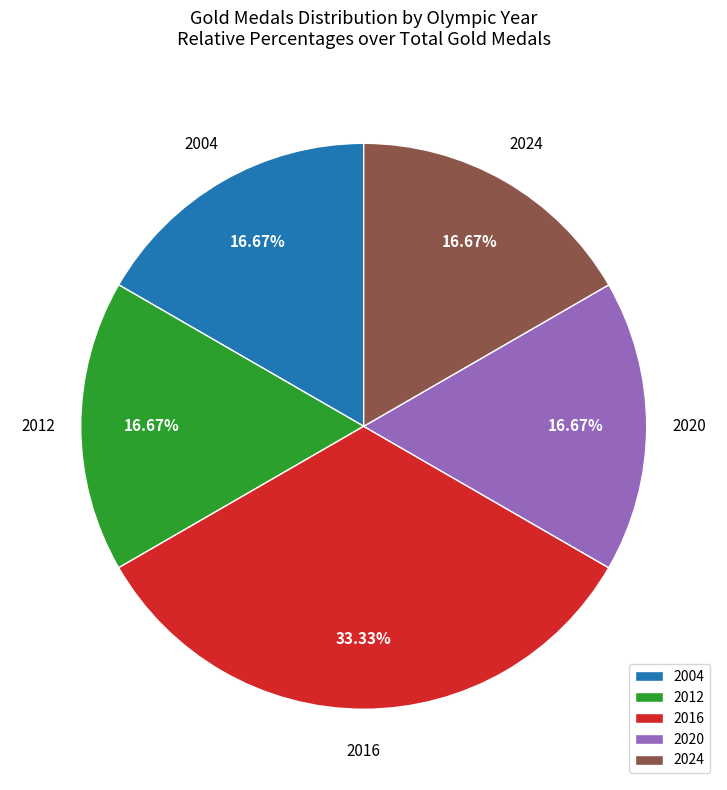

How many segments does this pie chart have?

5